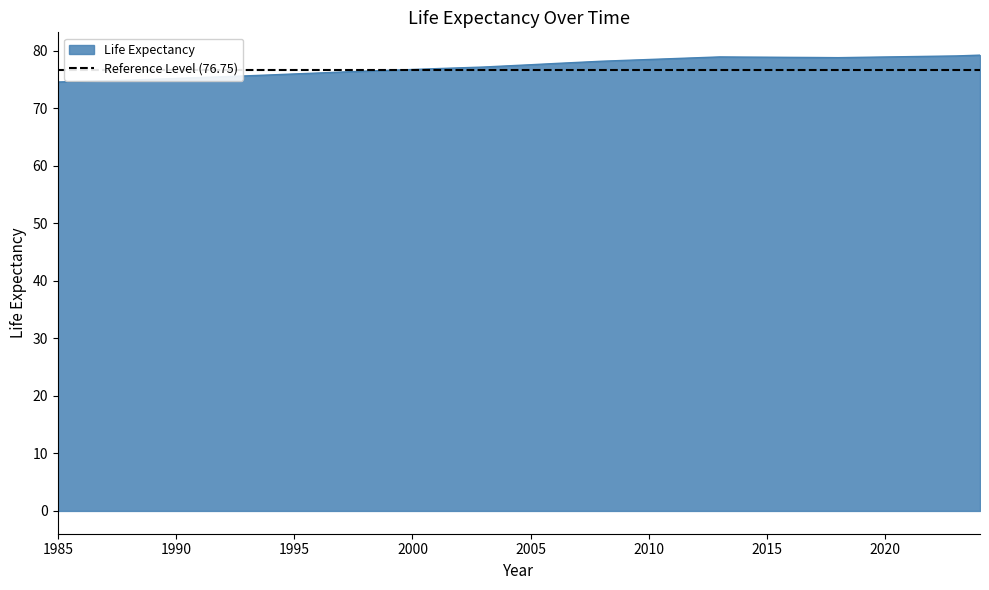

Which has a higher value, 1988 or 2005?

2005